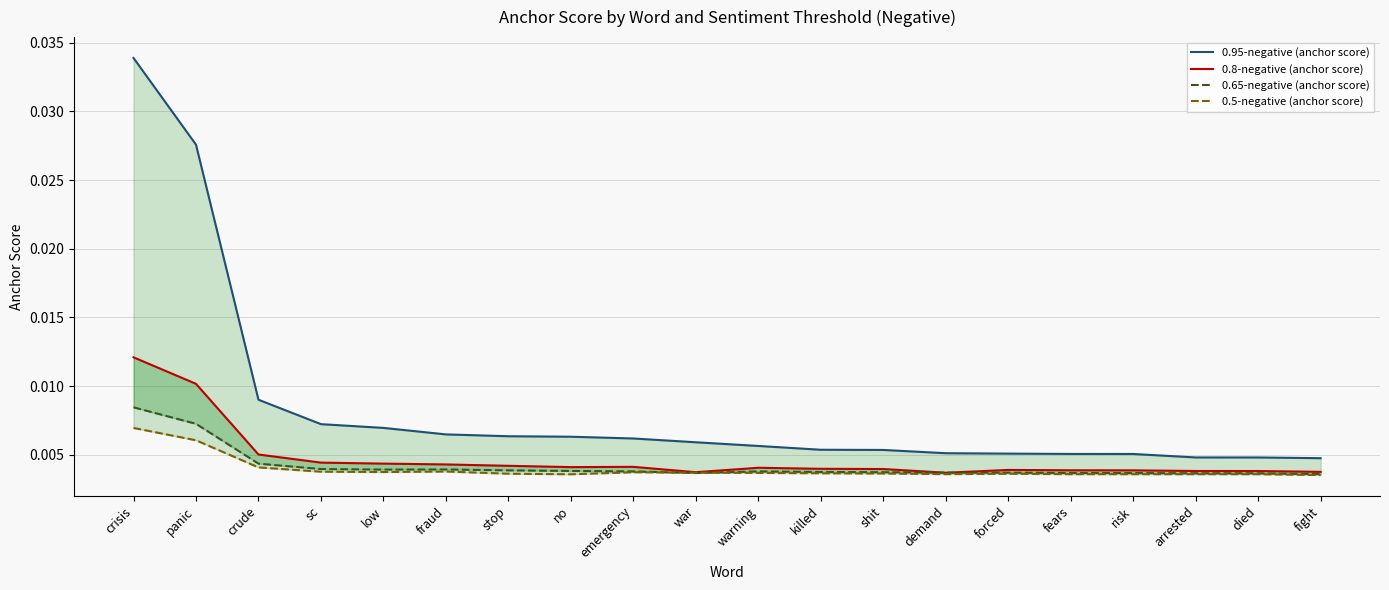

What is the total value across all series at crisis?

0.1